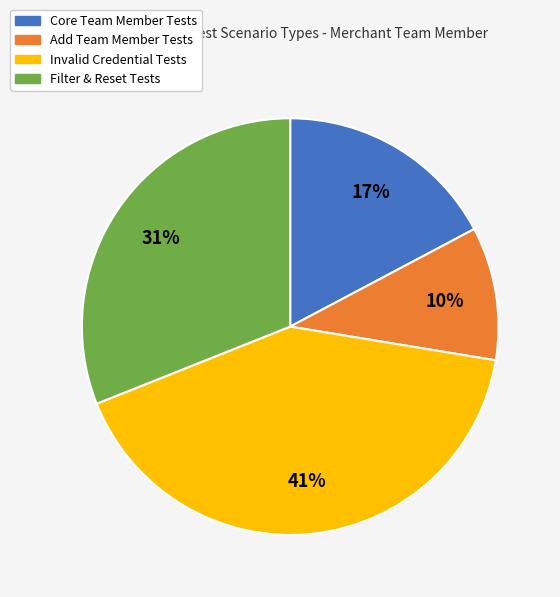

Does any single category account for the majority?

No